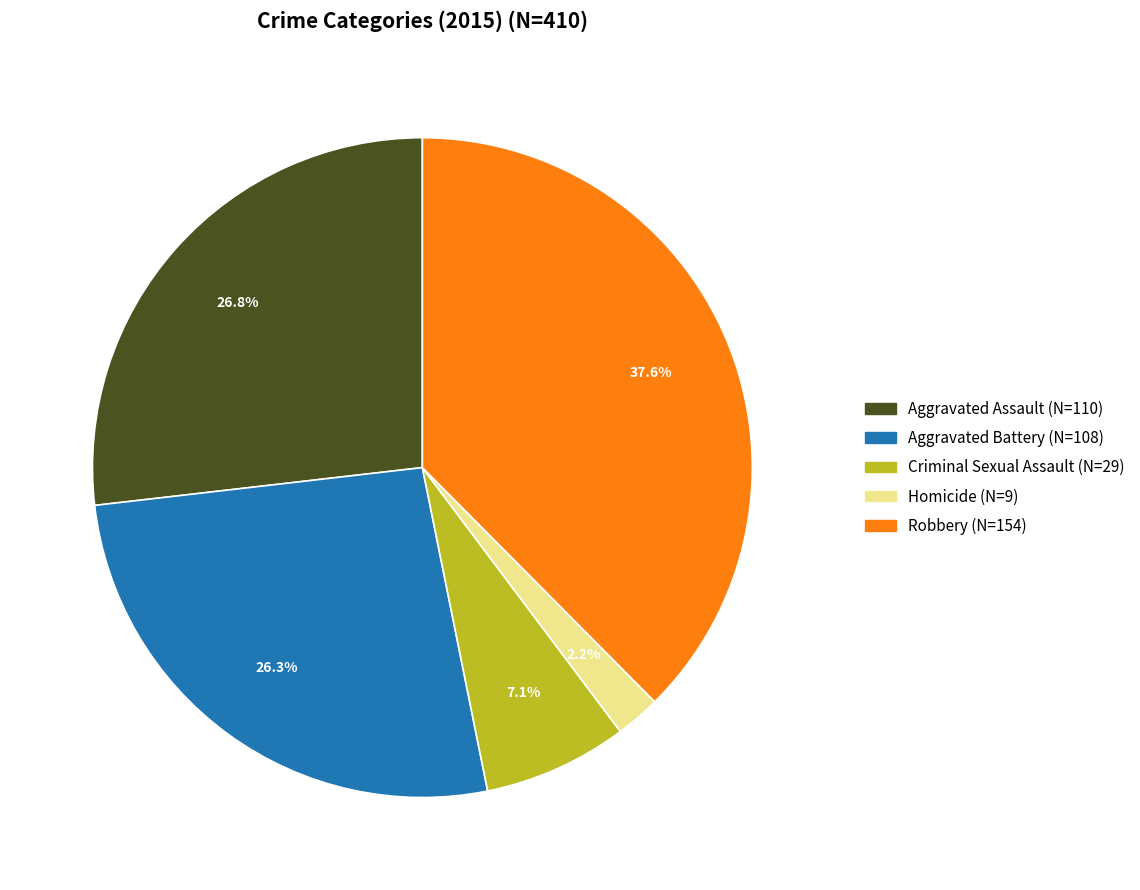

Does Homicide represent more than half of the total?

No